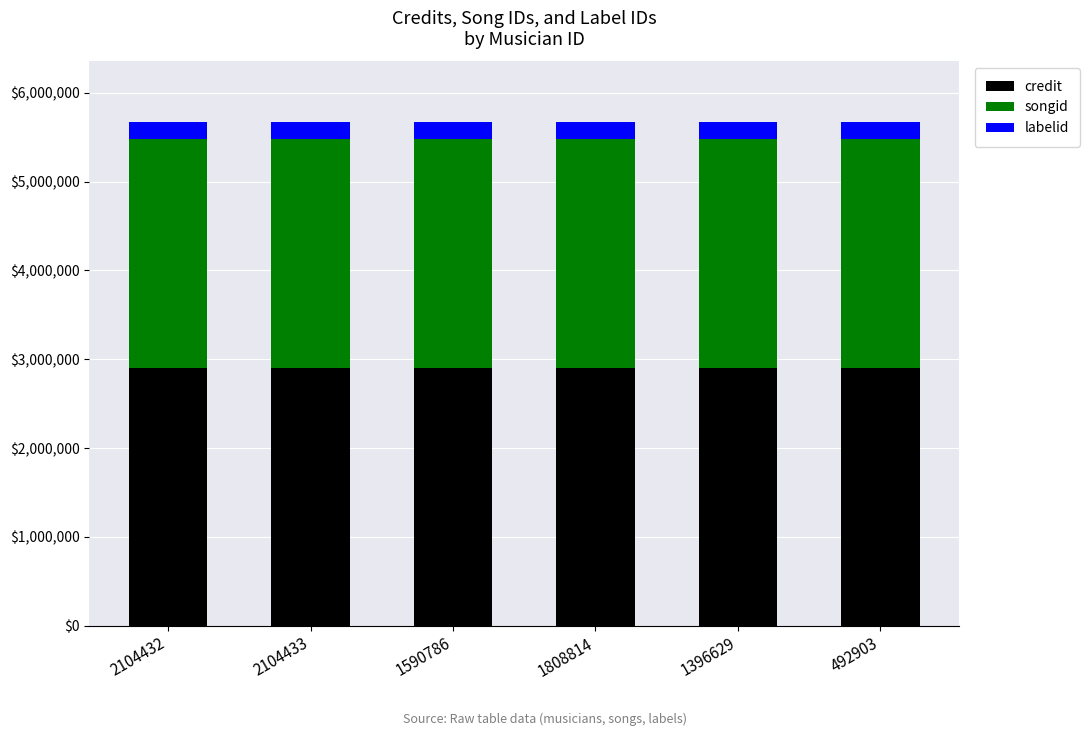

Does the chart contain stacked bars?

Yes